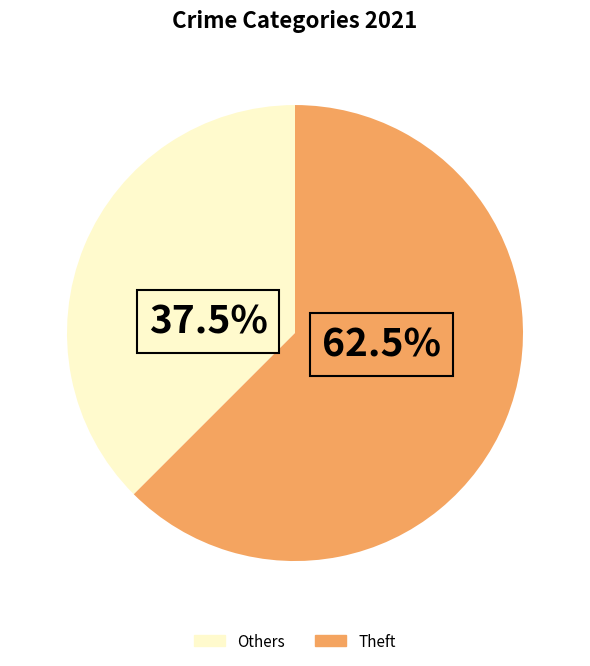

Does any single category account for the majority?

Yes